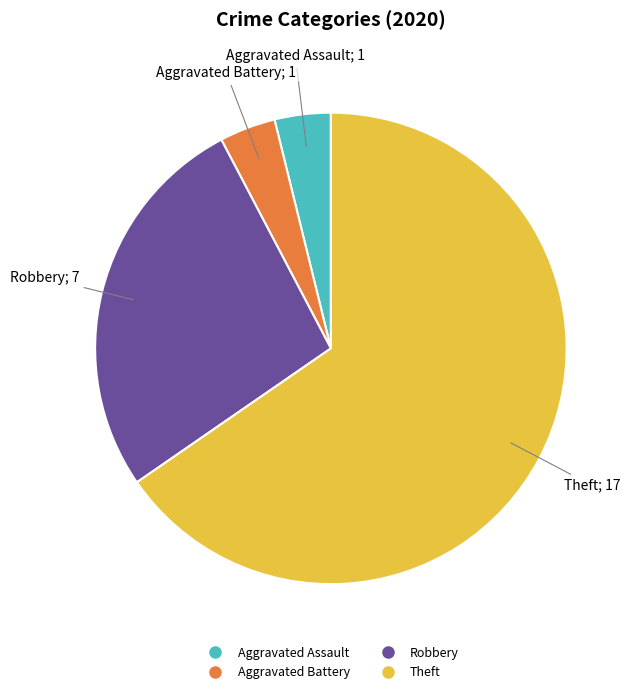

Which category has the biggest portion of the pie?

Theft